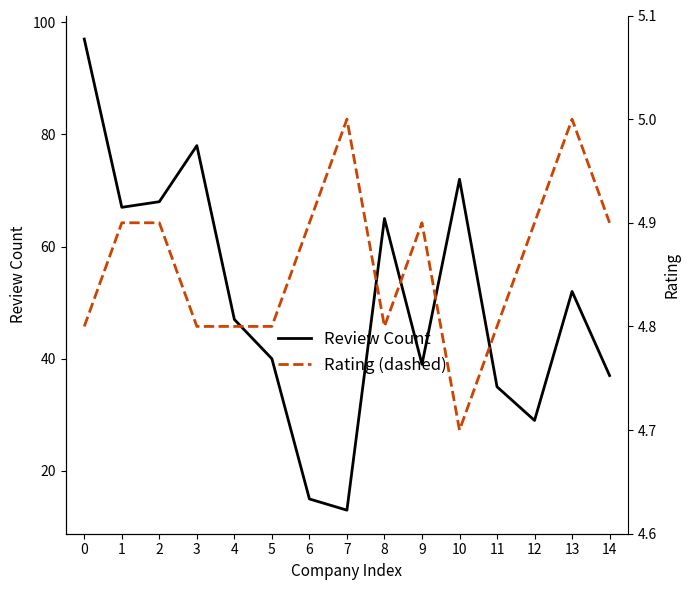

Rank the categories by Review Count value from lowest to highest.

7, 6, 12, 11, 14, 9, 5, 4, 13, 8, 1, 2, 10, 3, 0